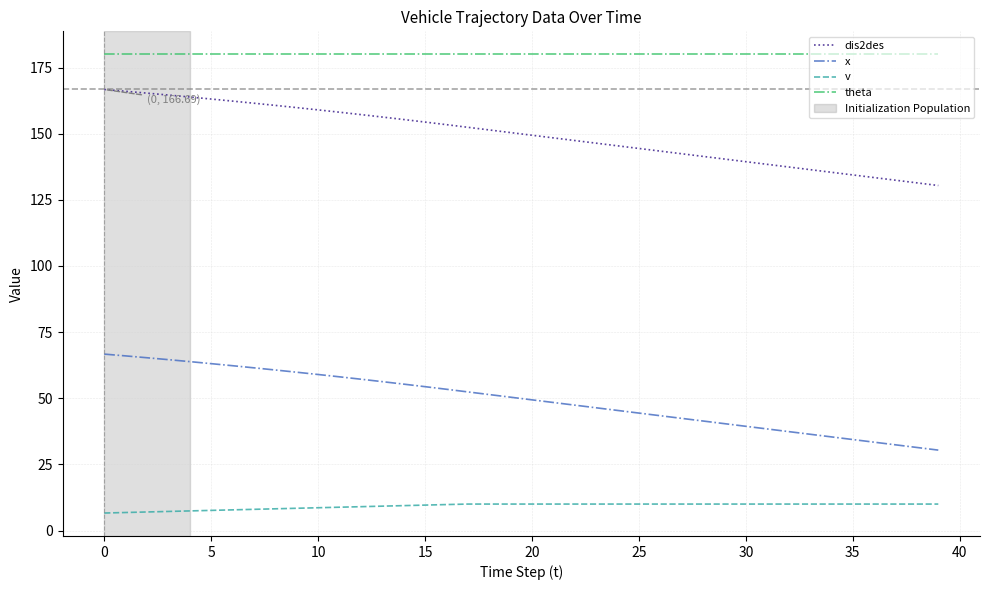

How many lines are shown in the chart?

4